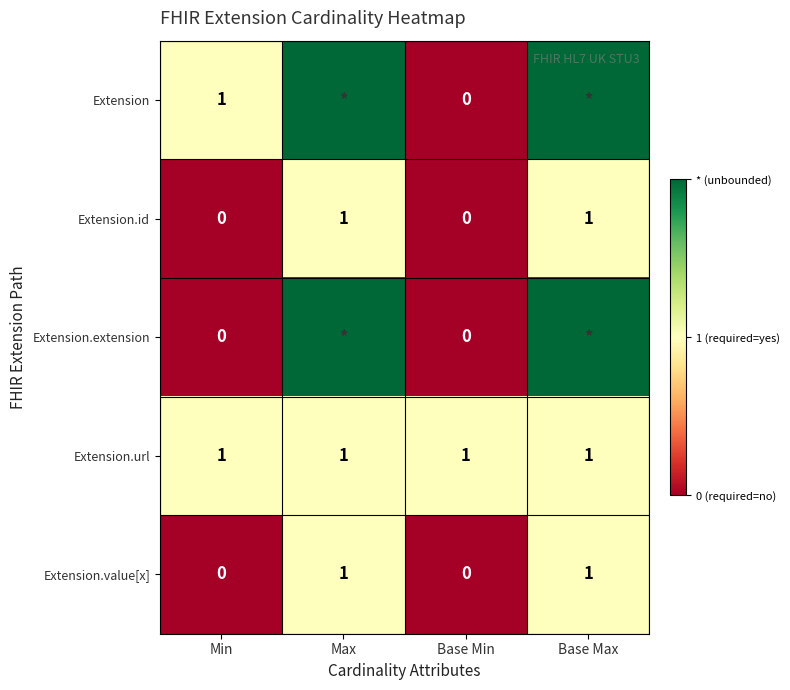

Is it true that Extension.url equals 2 at Min?

False